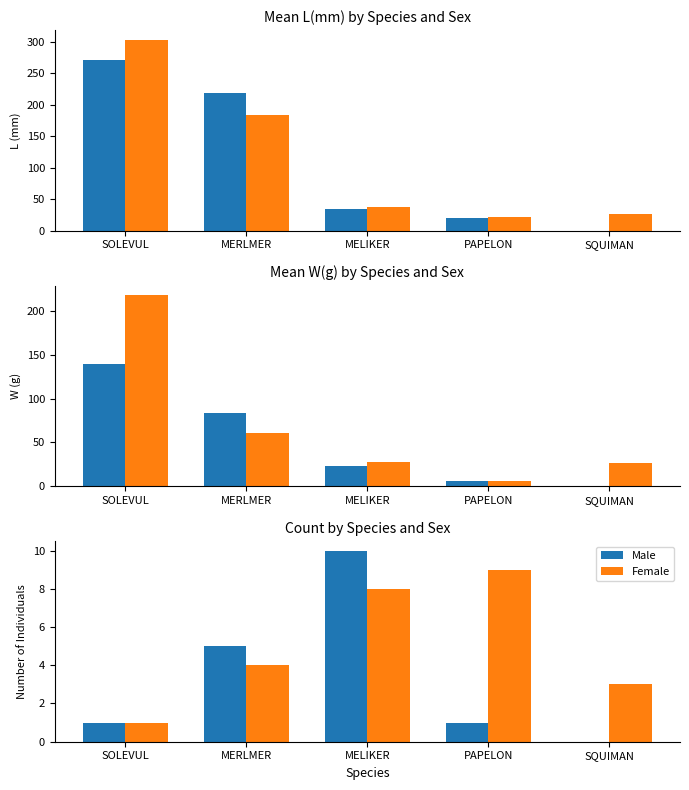

Count the number of categories in the chart.

5